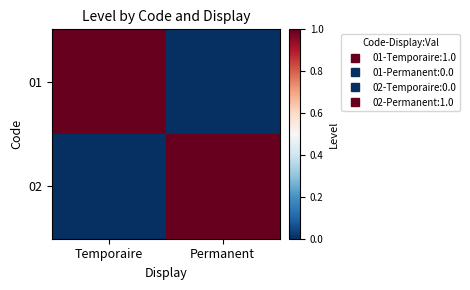

Reading left to right, list all the values displayed in this chart.

01: Temporaire=1	Permanent=0
02: Temporaire=0	Permanent=1